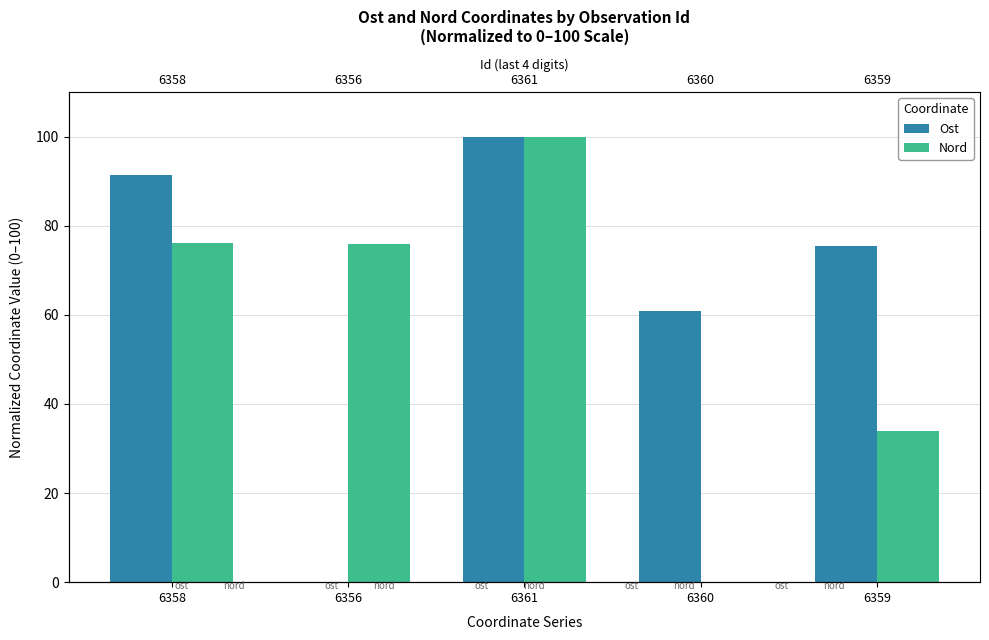

What is the label of the 2nd bar from the right?

6360